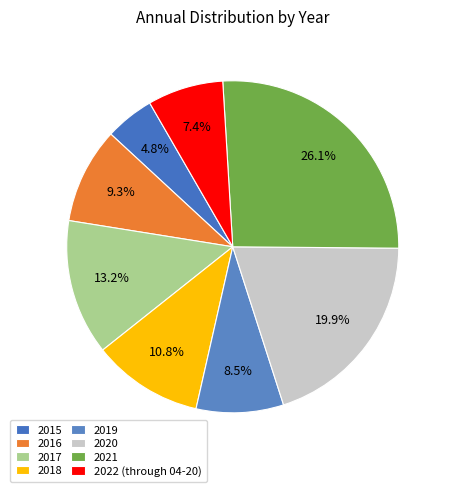

To the nearest percent, what is the average slice percentage?

12%